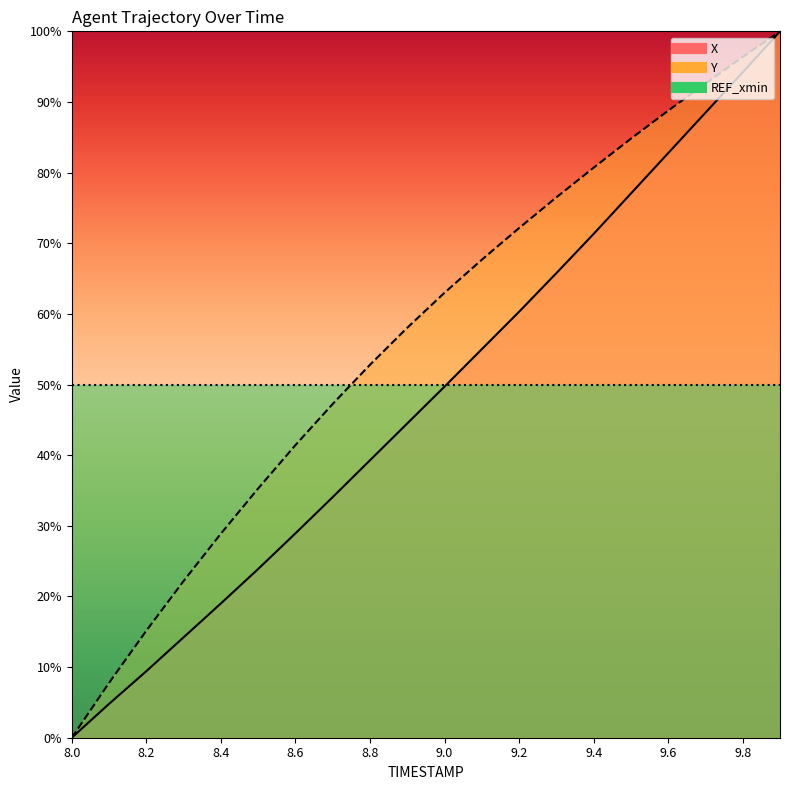

What is the value of the X point at the 10th from the left?

44.5